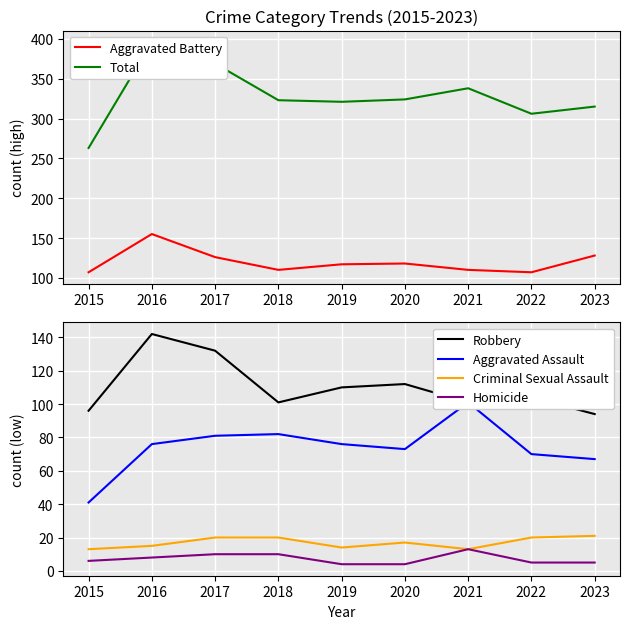

What value does the Total series have at 2020?

324